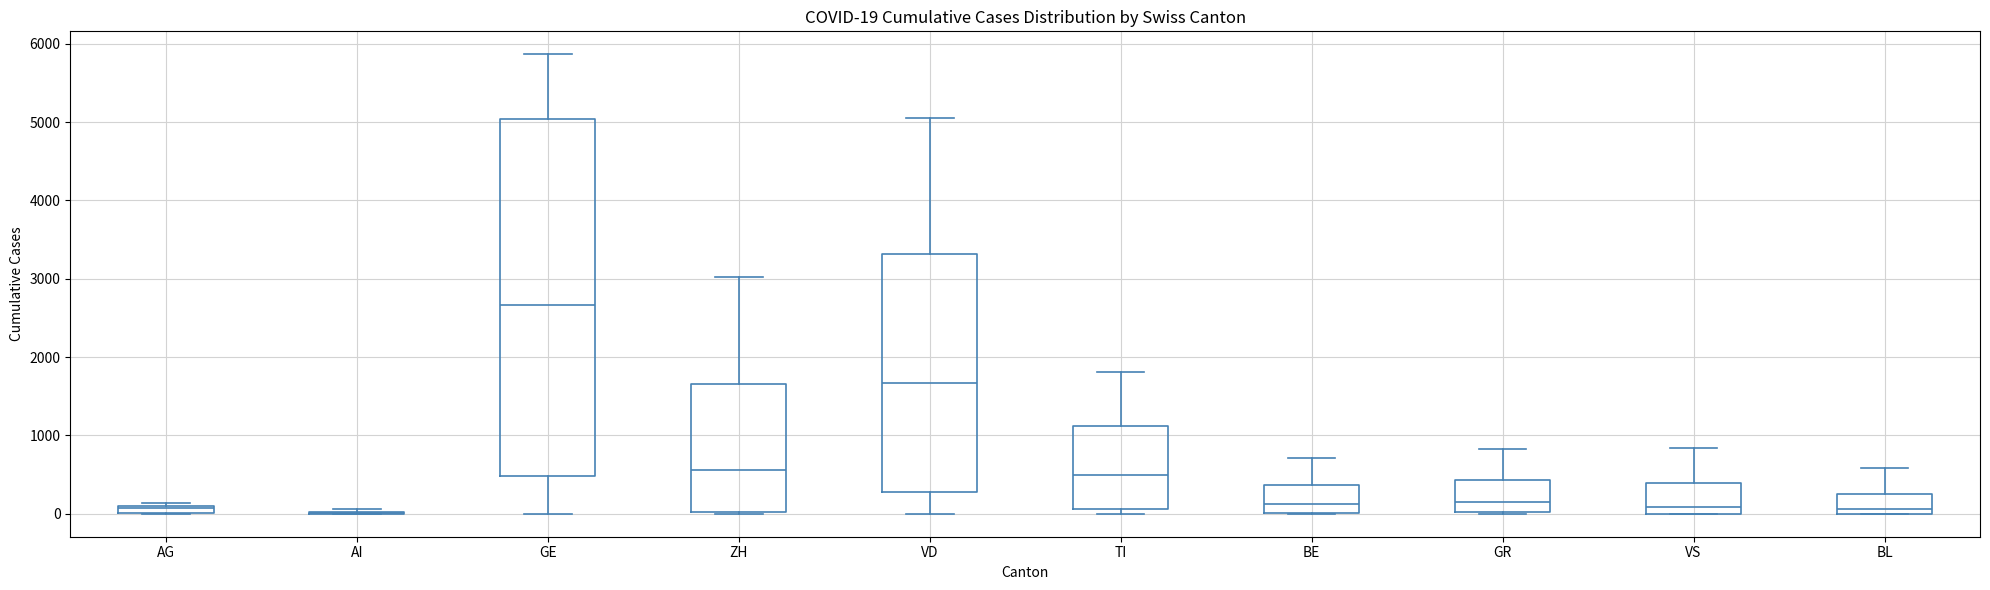

Which box is the tallest, from its lower edge to its upper edge?

GE